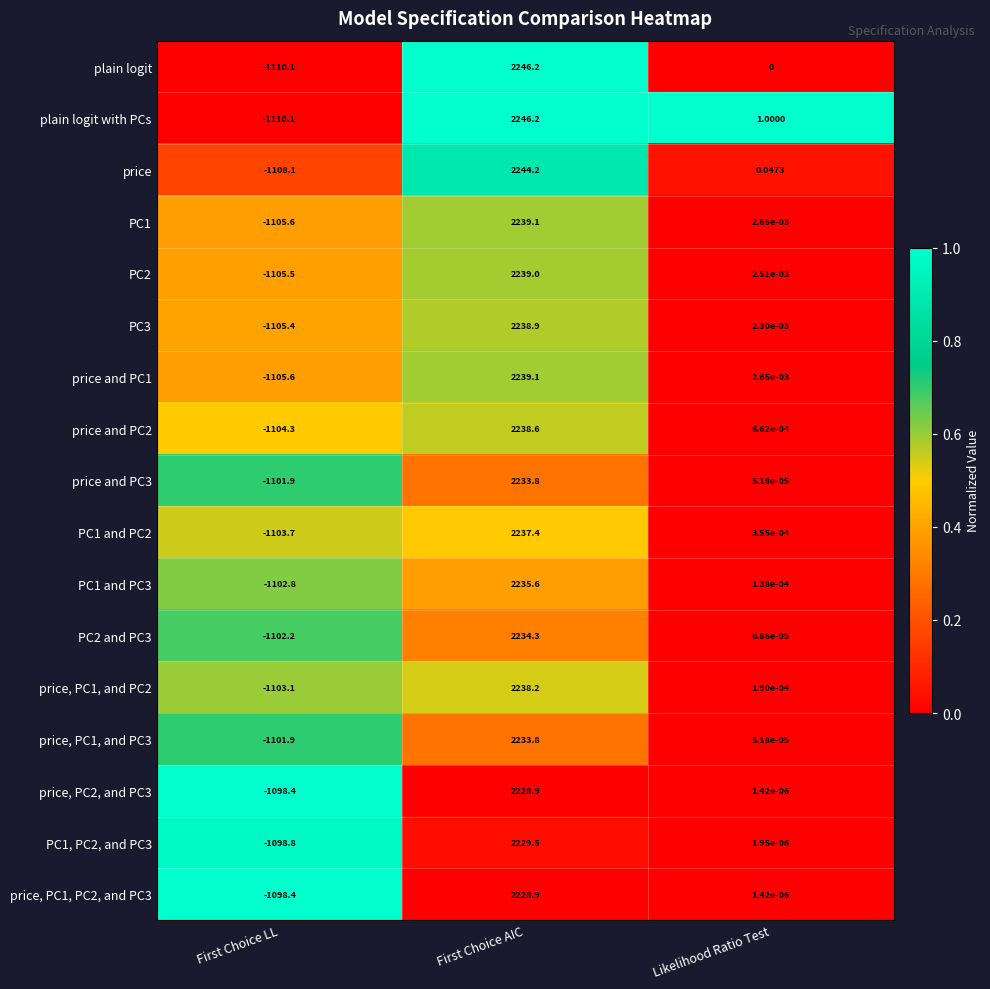

Is the value of price at Likelihood Ratio Test greater than the value of price, PC1, PC2, and PC3 at First Choice AIC?

No